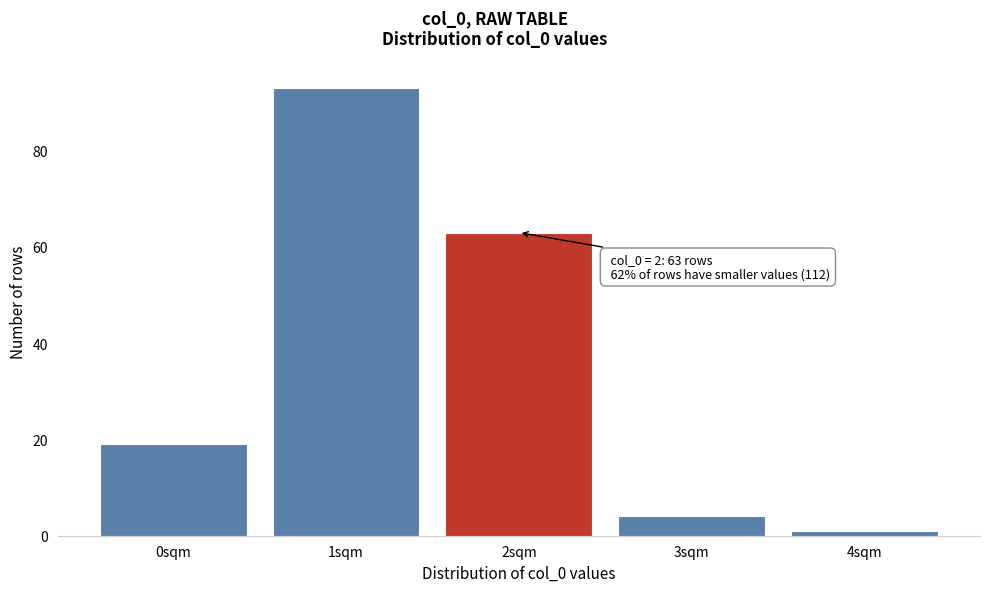

Reading right to left, extract all data points from this chart.

1	4	63	93	19